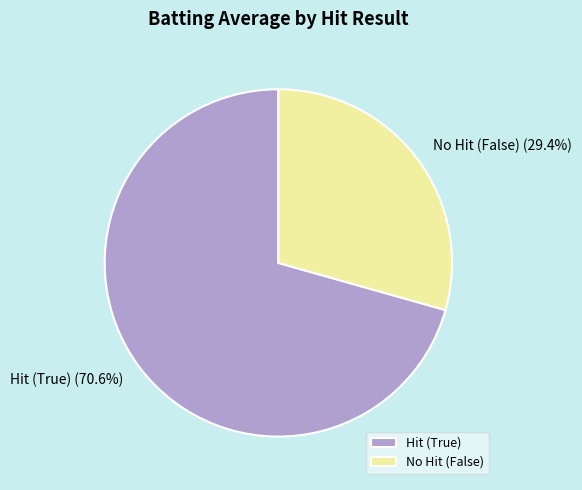

Which category has the biggest portion of the pie?

Hit (True)